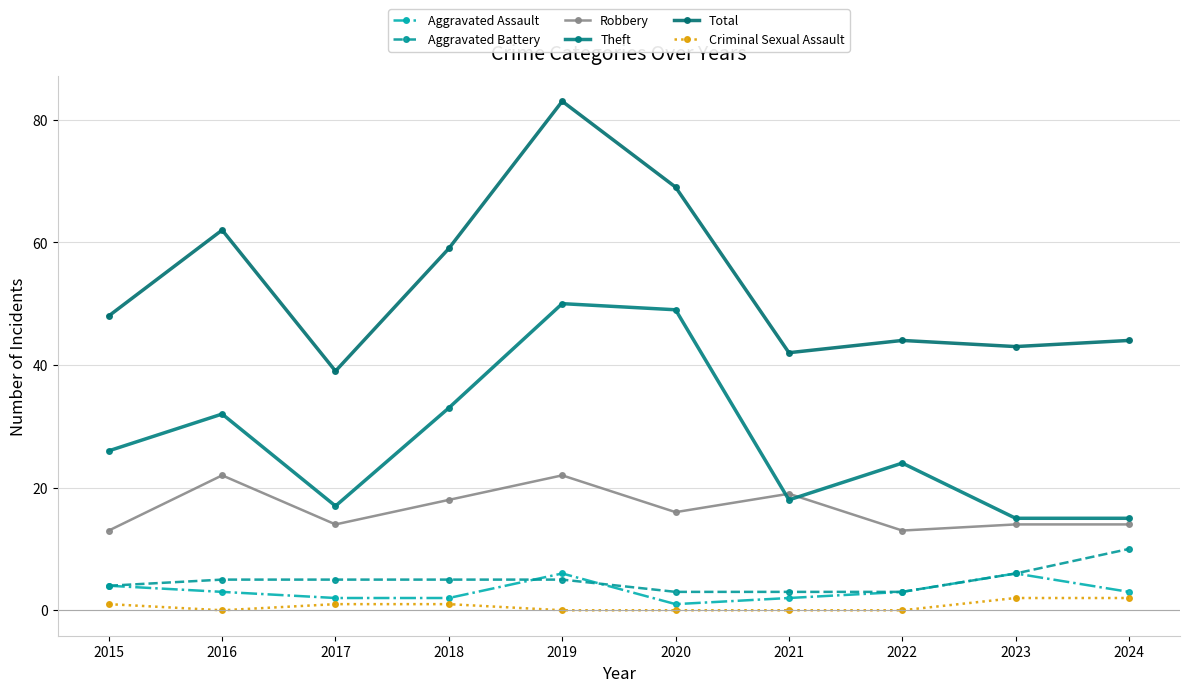

What is the average value of the Robbery series?

16